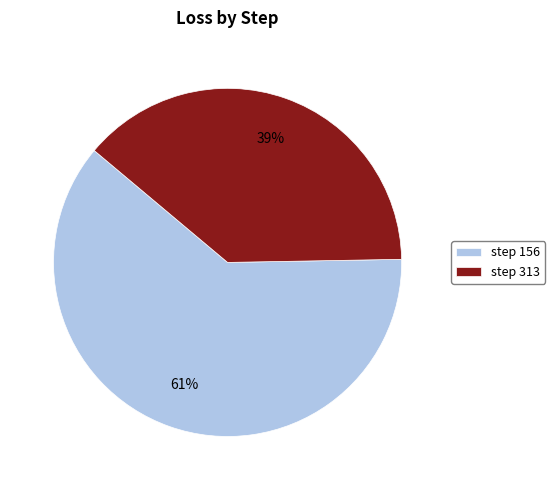

How many slices are in this pie chart?

2